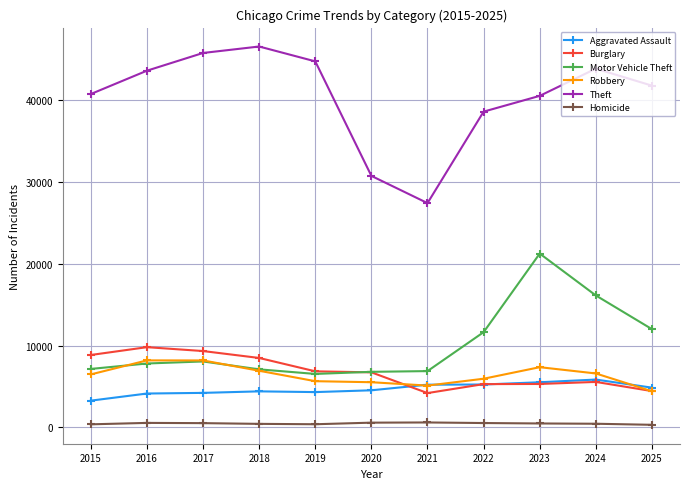

True or false: Aggravated Assault has more than 0 interior local peaks.

True